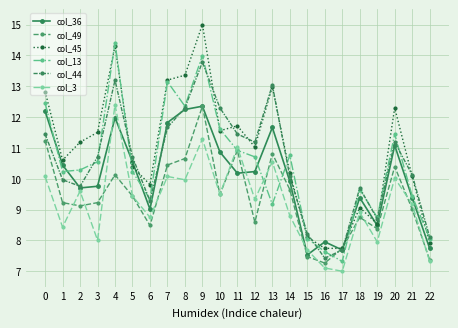

What is the total value across all series at 17?

45.2